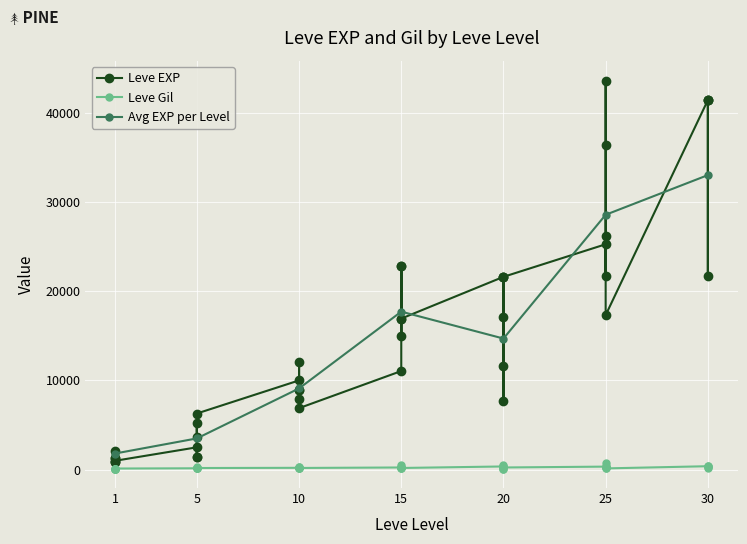

Between 20 and 10, which is larger?

20